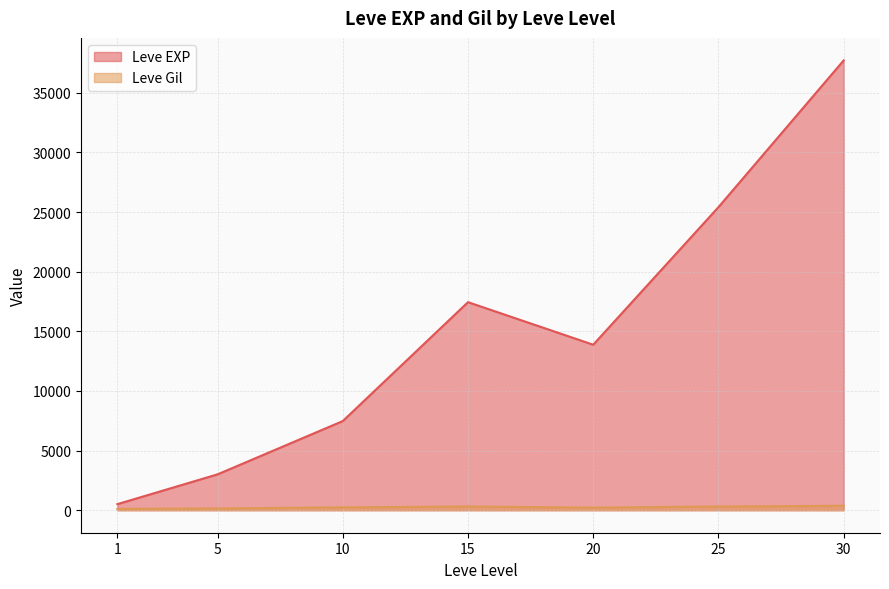

What is the difference between the second highest and second lowest values in the Leve Gil series?

163.3